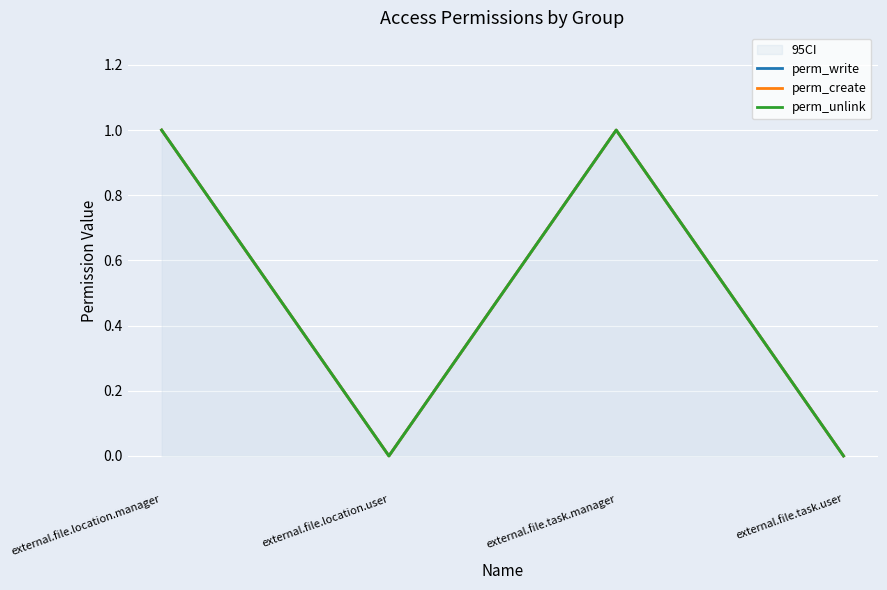

What is the difference between the maximum and minimum values in the perm_create series?

1